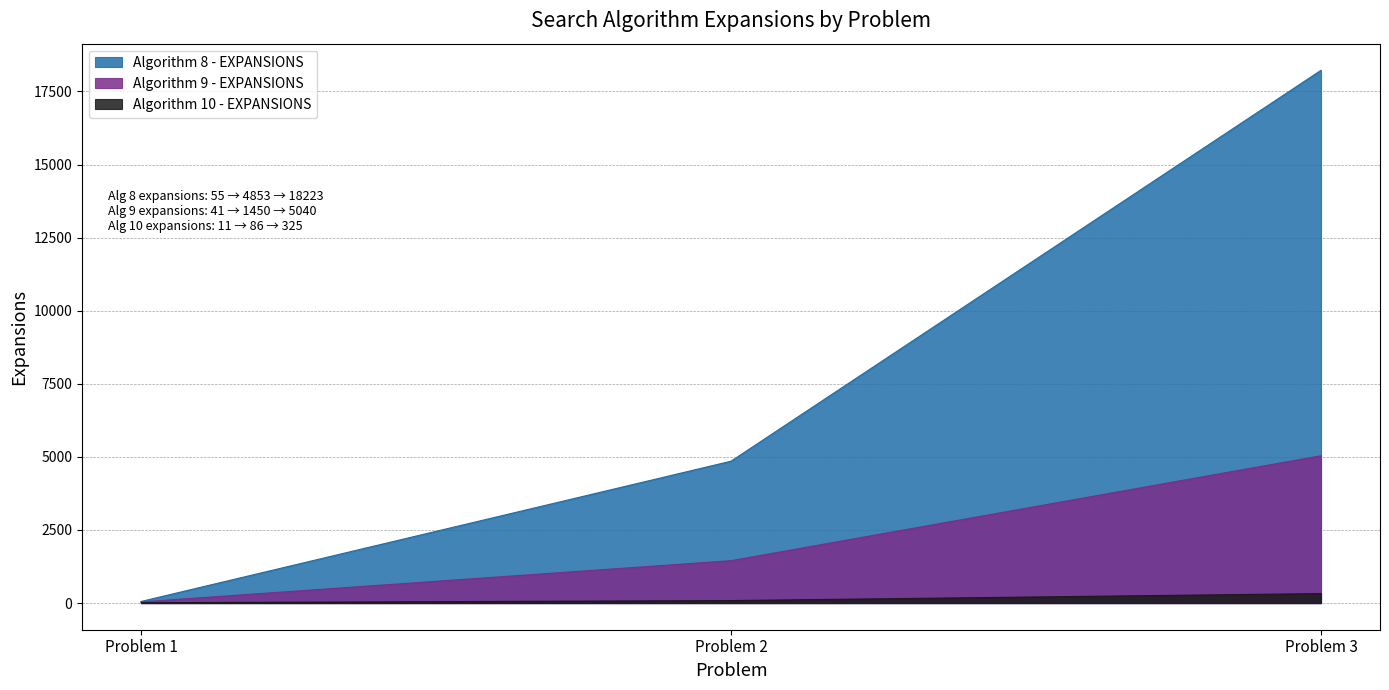

Between Problem 2 and Problem 3, which series saw the biggest shift?

Algorithm 8 - EXPANSIONS